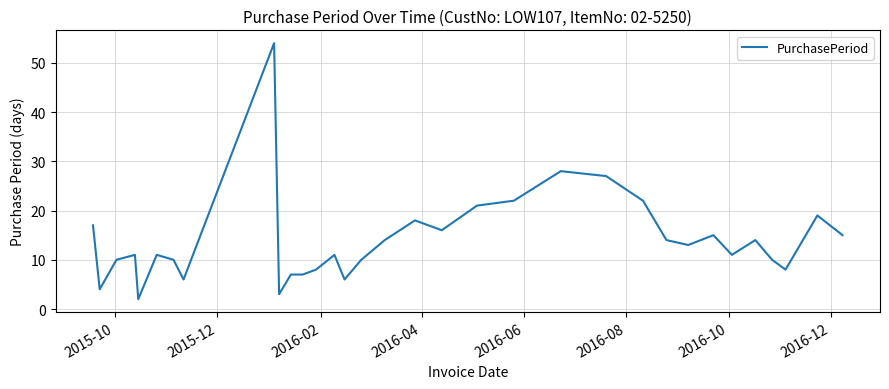

What is the greatest value displayed?

54